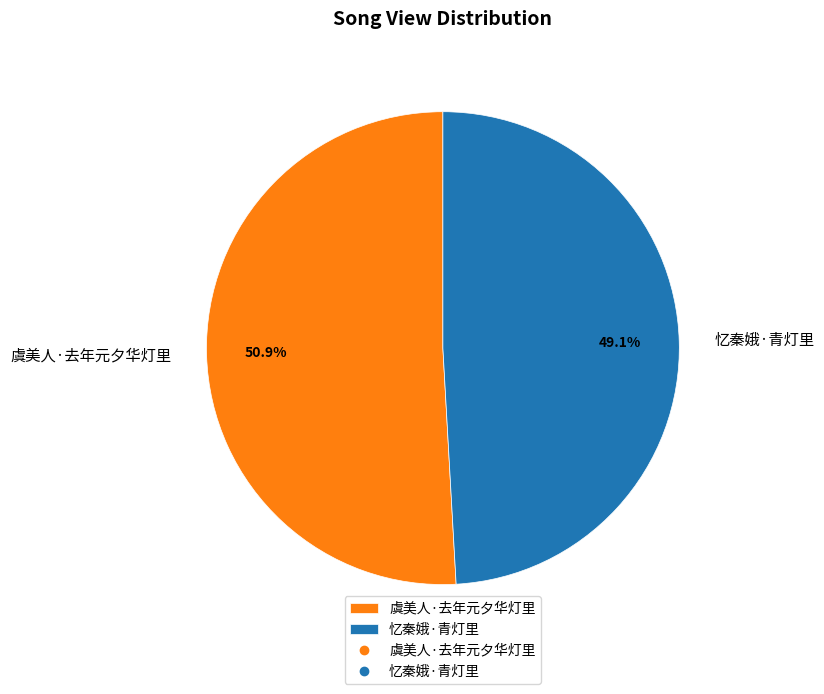

To the nearest percent, what is the difference between the 虞美人·去年元夕华灯里 and 忆秦娥·青灯里 slice percentages?

2%